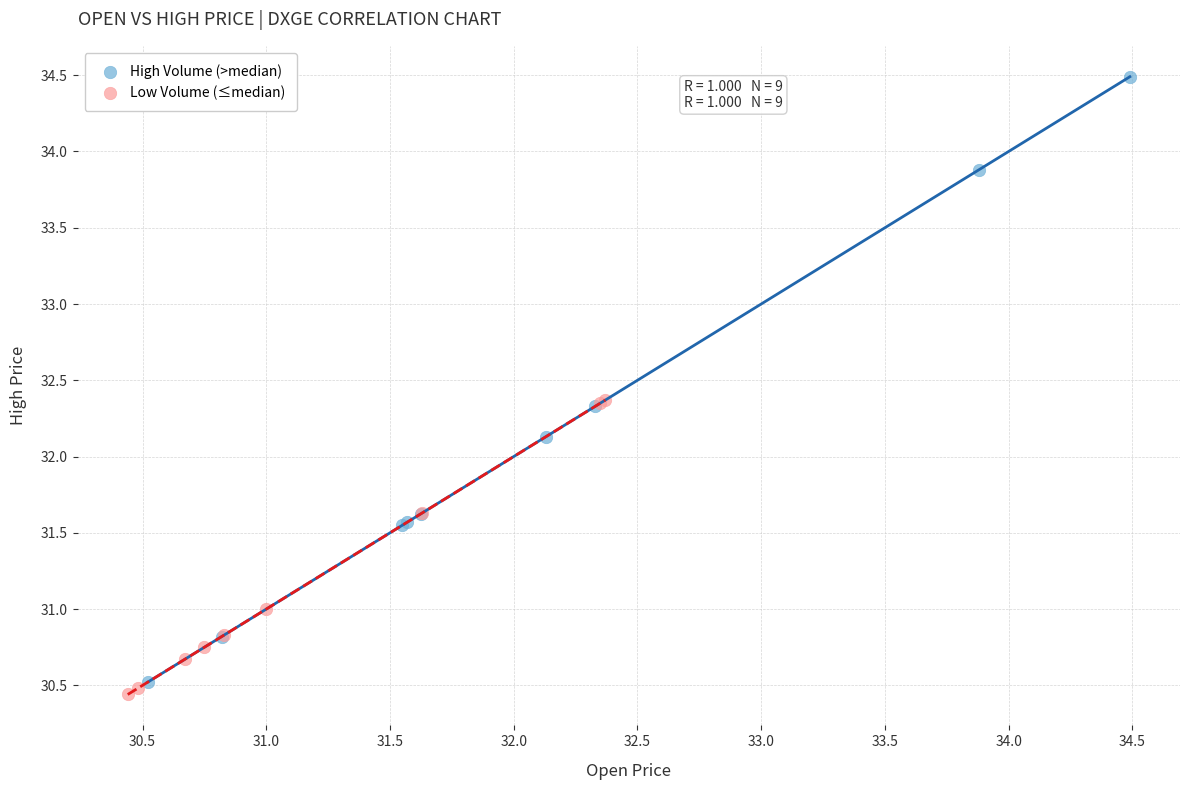

What are all the series names shown in the legend?

High Volume (>median), Low Volume (≤median)